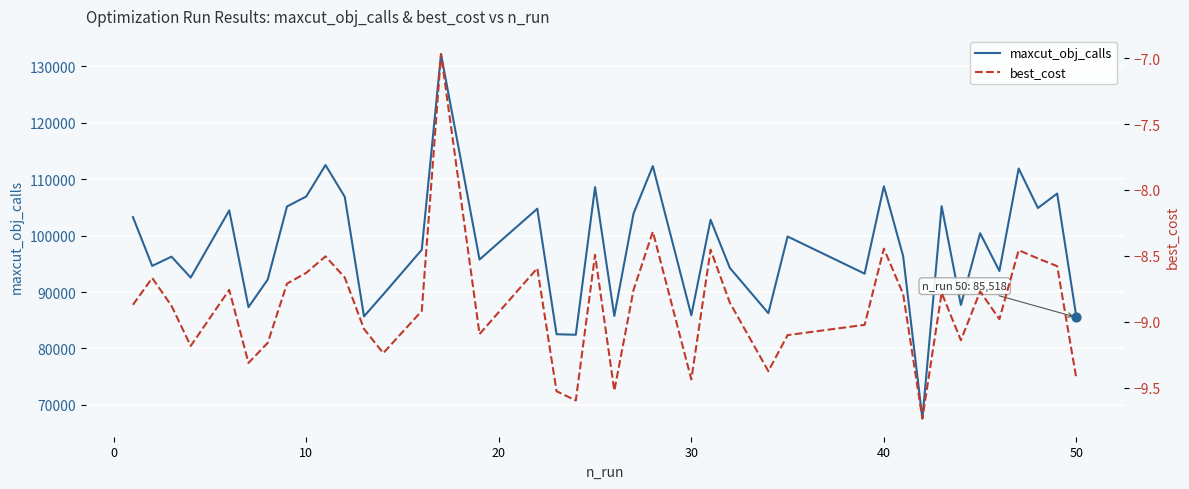

What is the highest value of the maxcut_obj_calls series?

132173